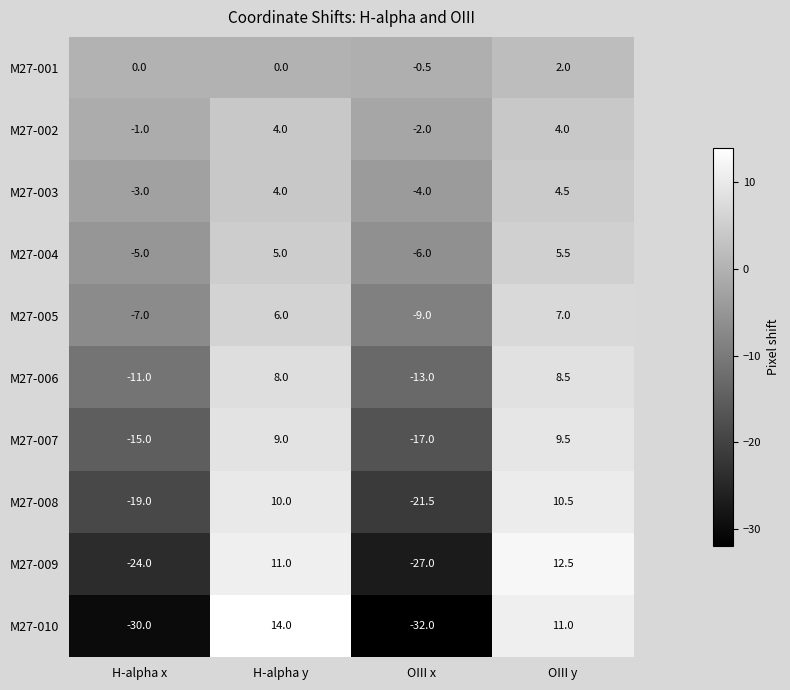

What value does the M27-005 series have at H-alpha x?

-7.0